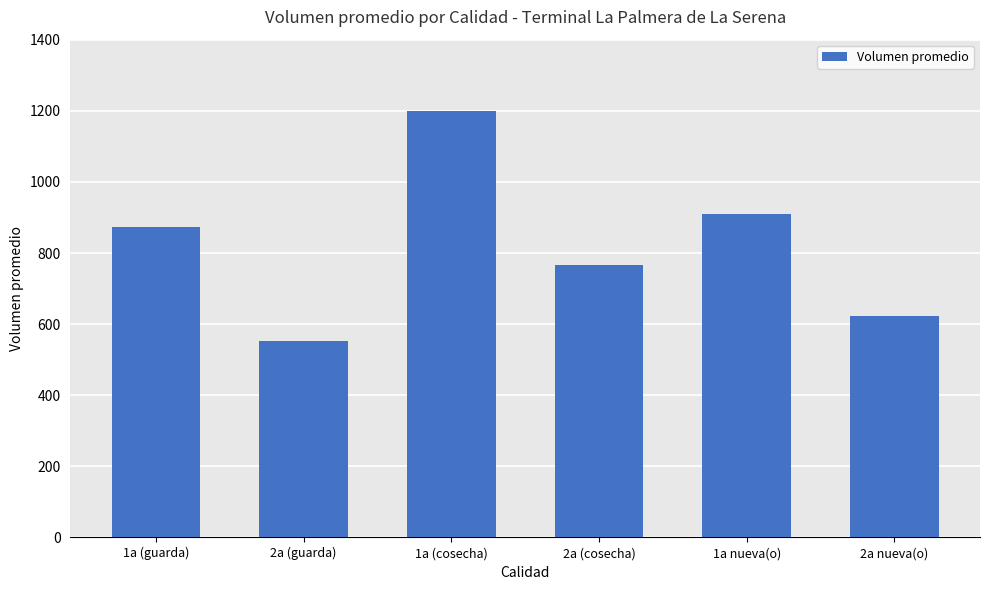

Does the chart contain any negative values?

No